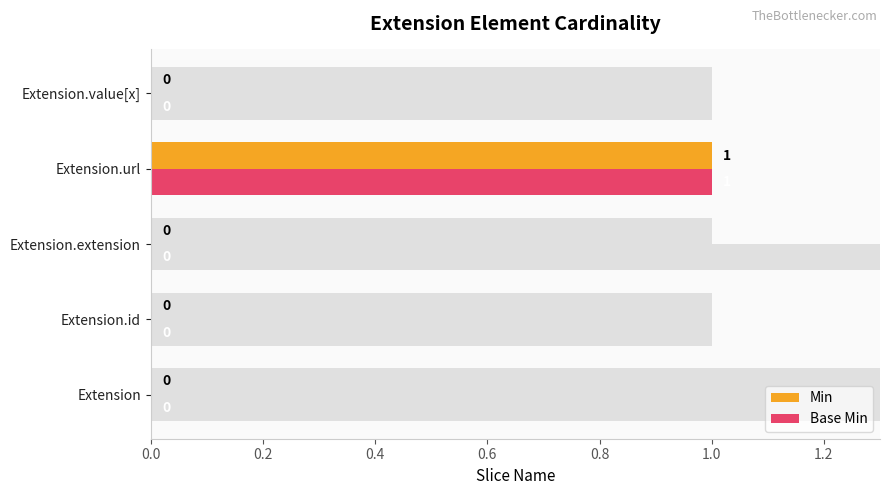

Is the value of Base Min at 0.0 greater than the value of Min at 0.6?

No